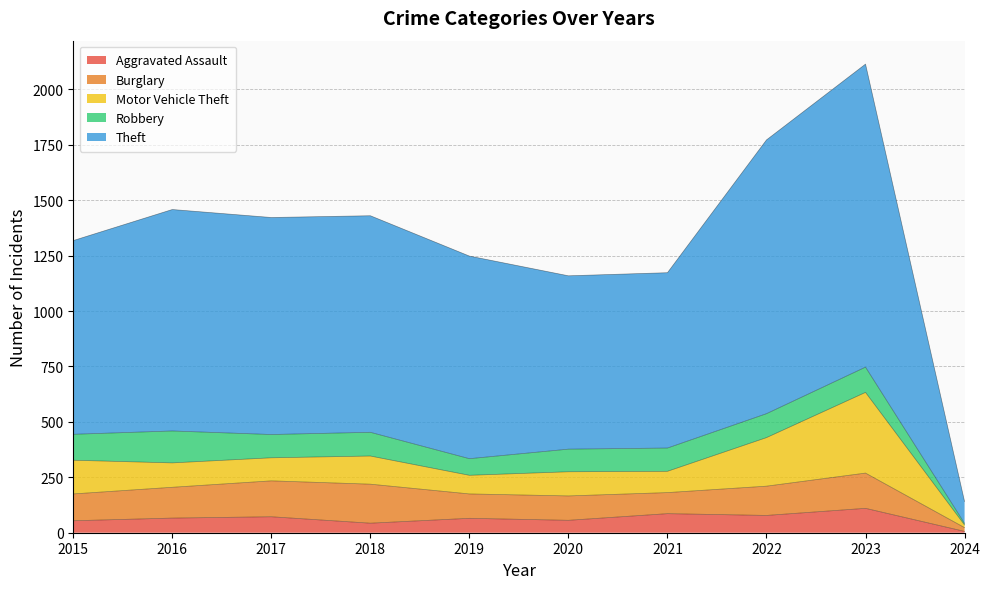

The Theft series shows 979 at 2017. True or false?

True